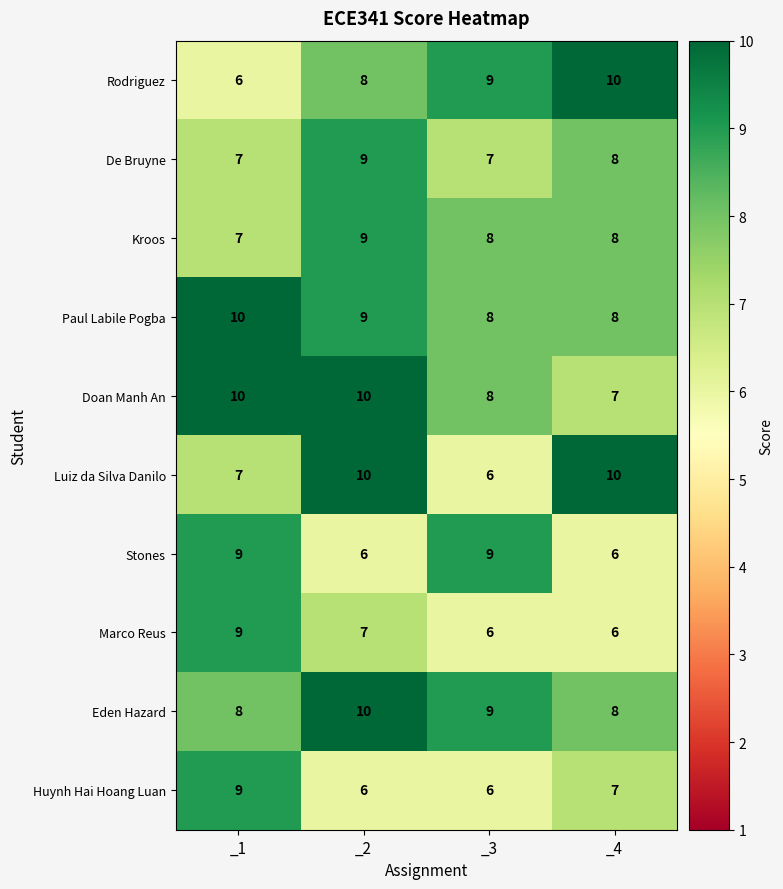

What is the difference between the highest and lowest values at _3?

3